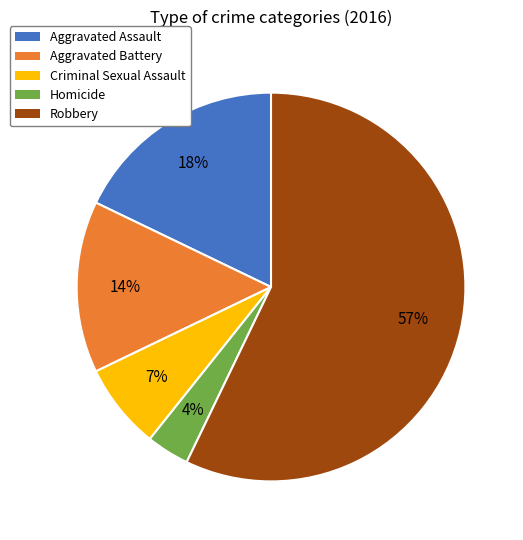

Do Aggravated Battery and Robbery together represent more than half of the pie?

Yes